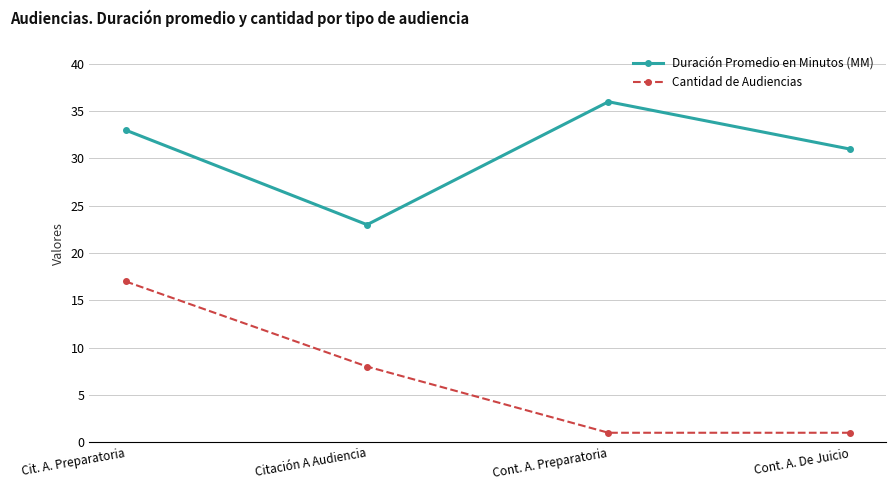

Does the chart have visible grid lines?

Yes